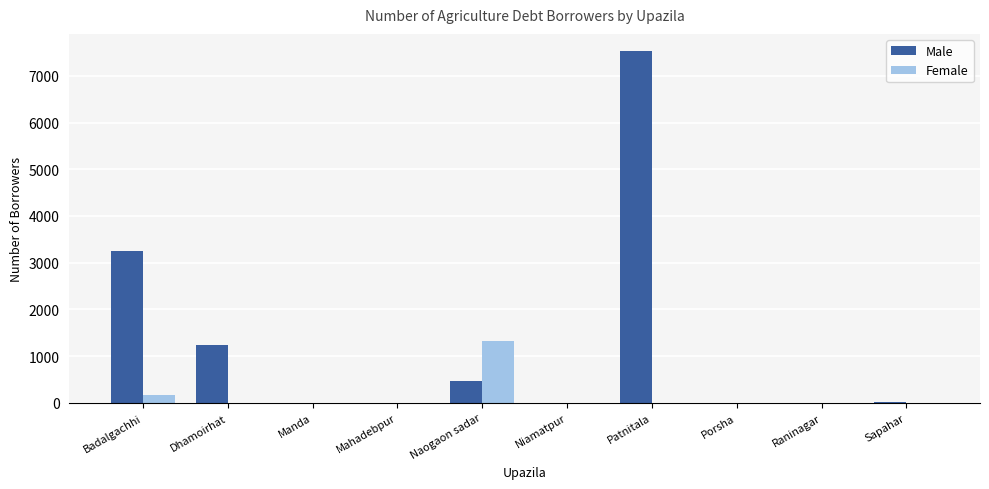

Which label corresponds to the largest value in the chart?

Patnitala